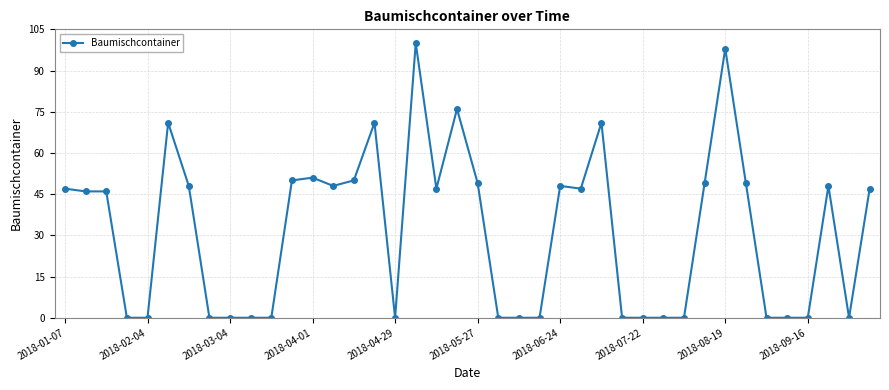

What is the difference between the maximum and minimum values?

100